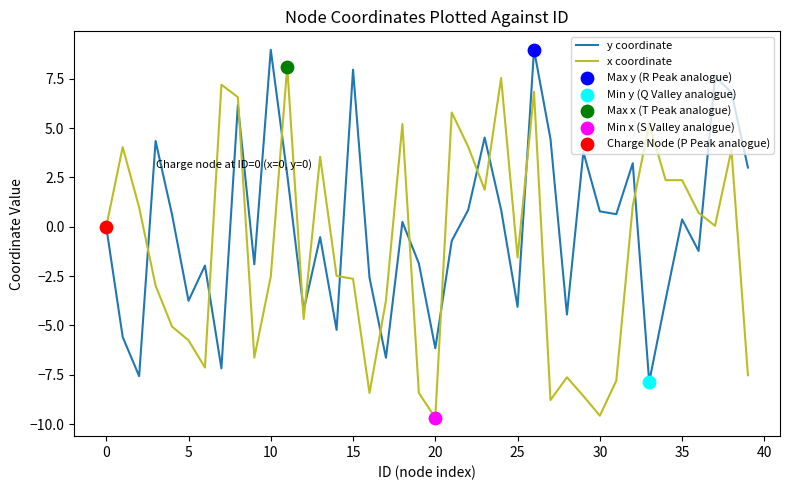

Which series has the largest total across all categories?

y coordinate